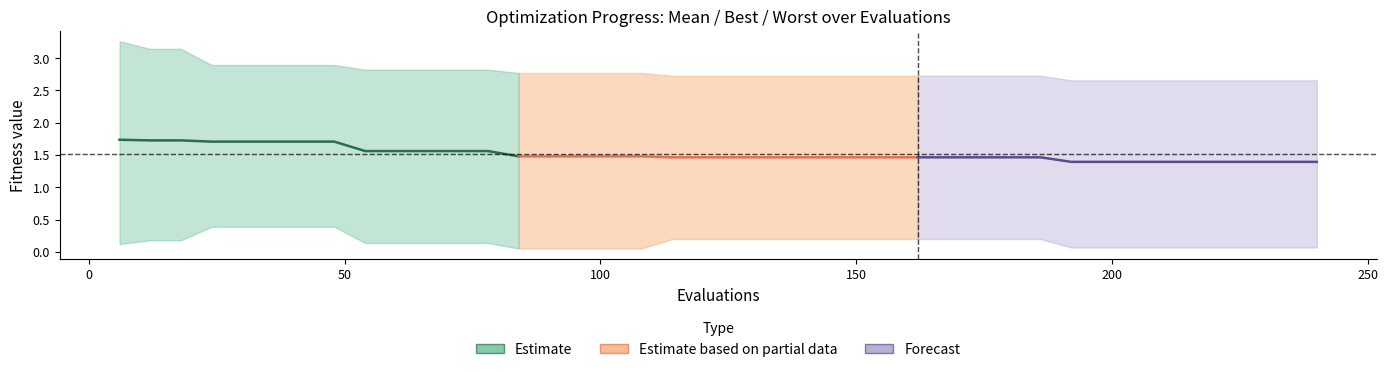

True or false: mean (Estimate) and mean (Forecast) intersect in this chart.

False